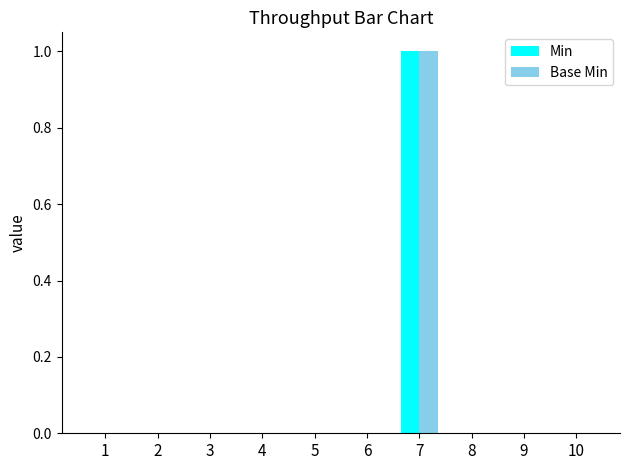

How many distinct data groups are displayed?

2